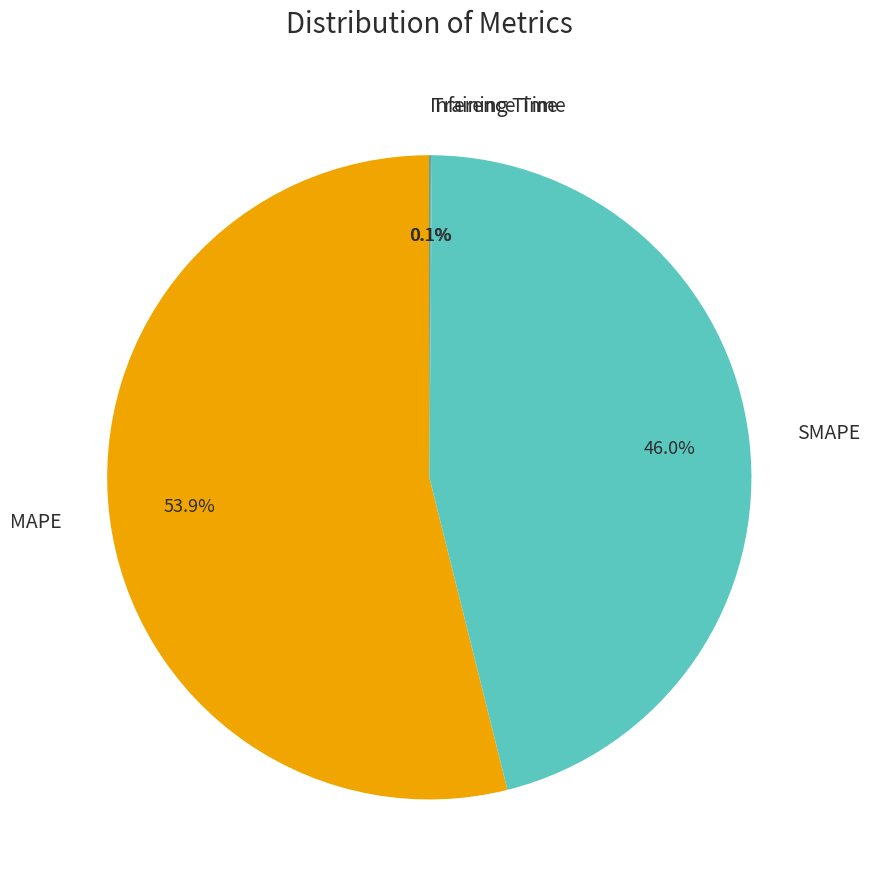

True or false: MAPE accounts for 54% of the total.

True